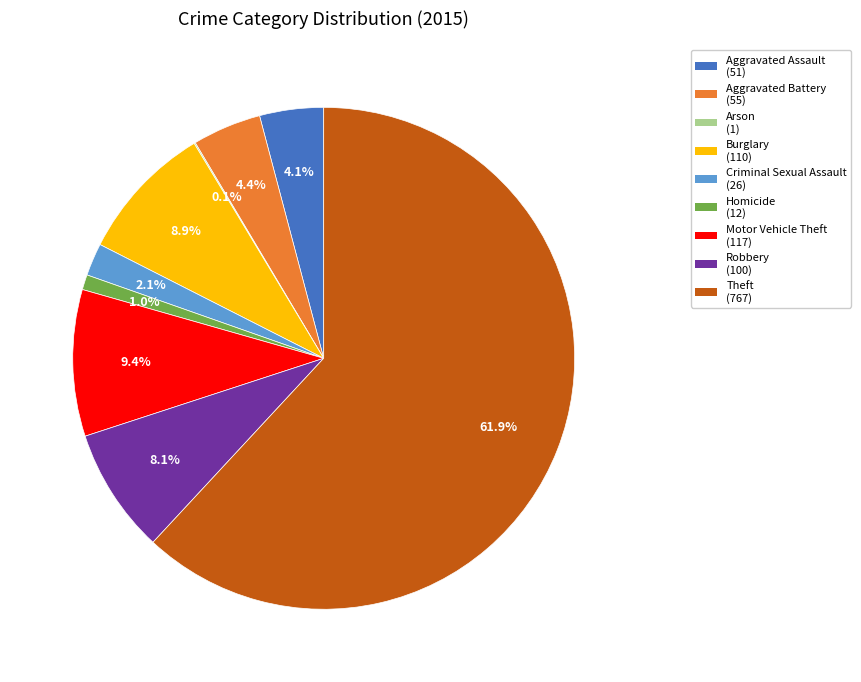

What percentage is the Aggravated Assault slice, to the nearest percent?

4%